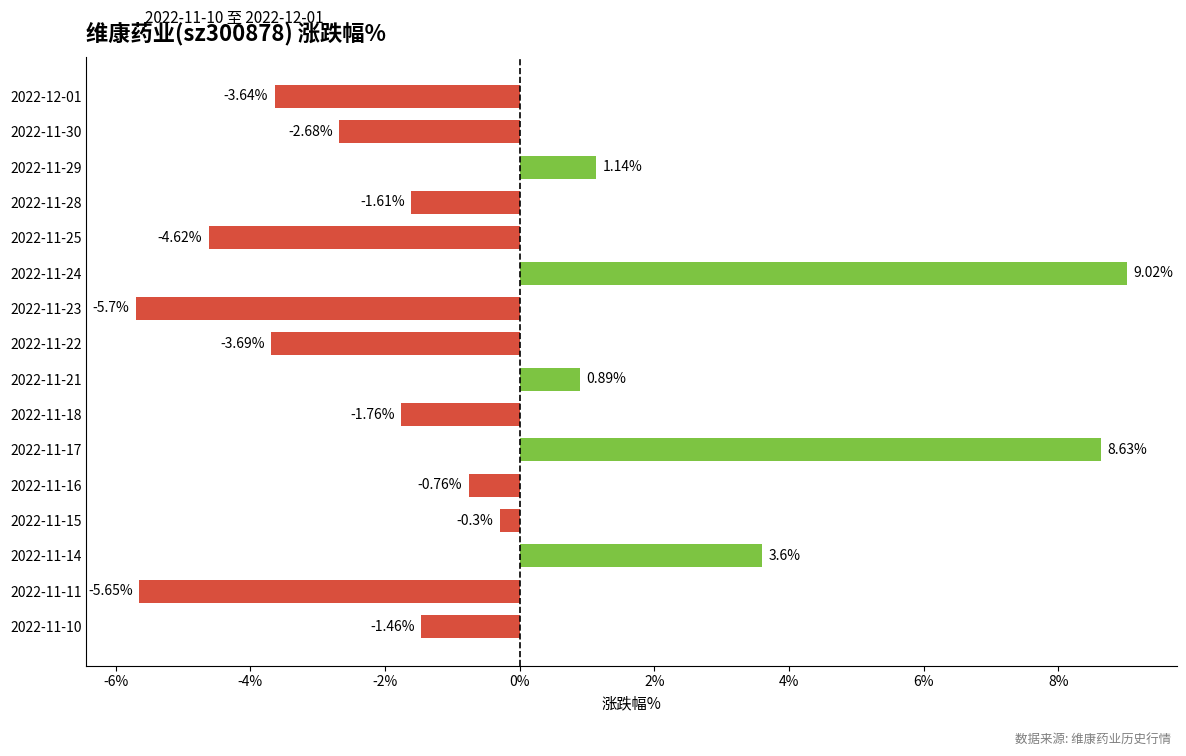

What is the sum of all values?

-8.6